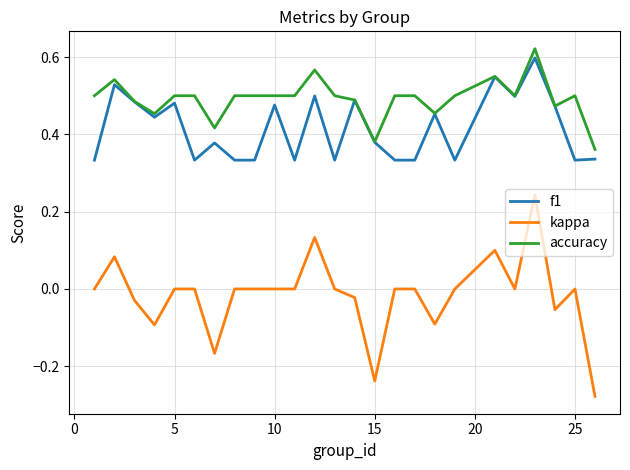

Which series has the widest spread of values?

kappa